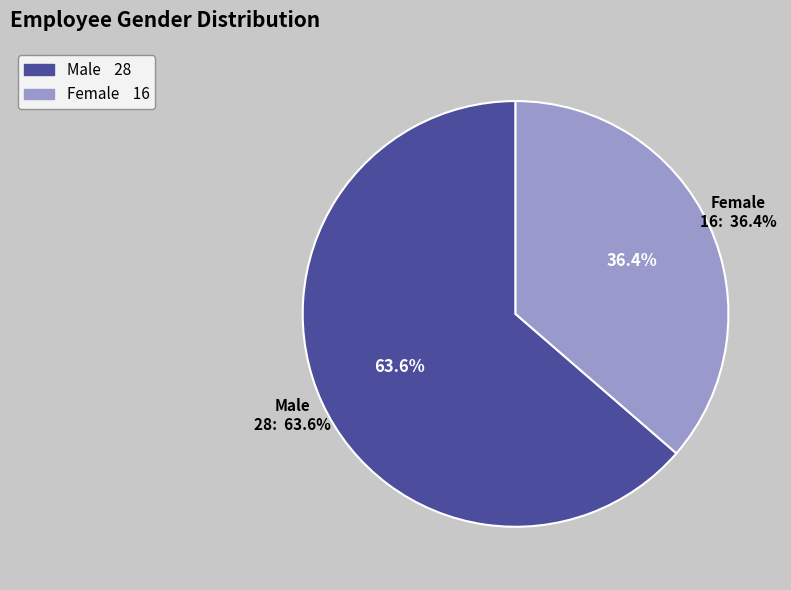

What is the smallest slice in the pie chart?

Female